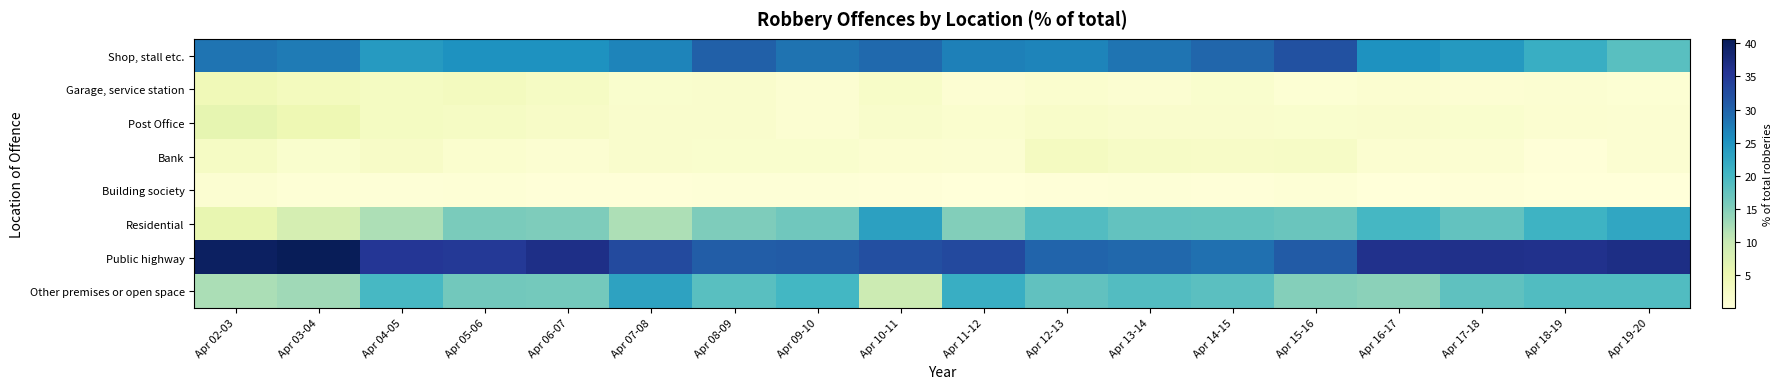

Which has a higher value, Apr 08-09 or Apr 04-05?

Apr 08-09